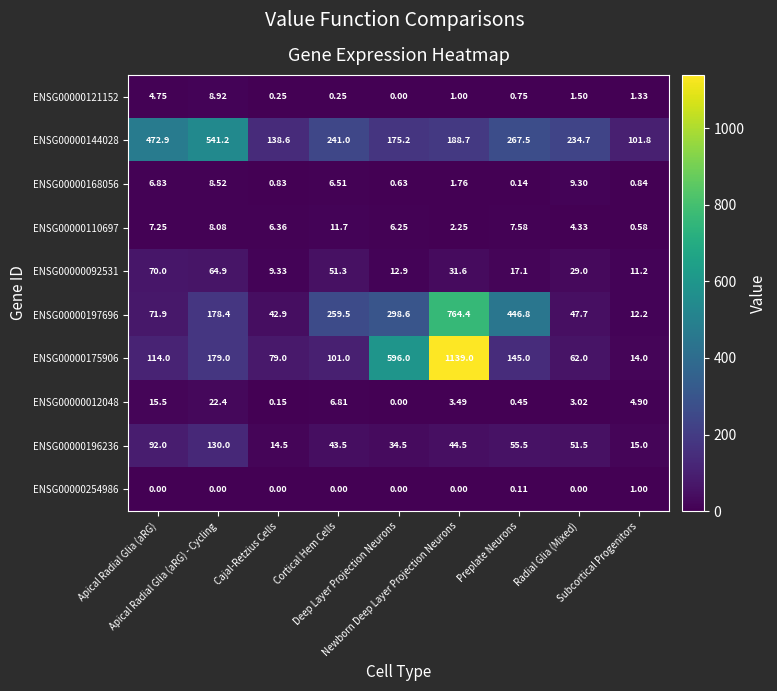

Count the number of data series in this chart.

10